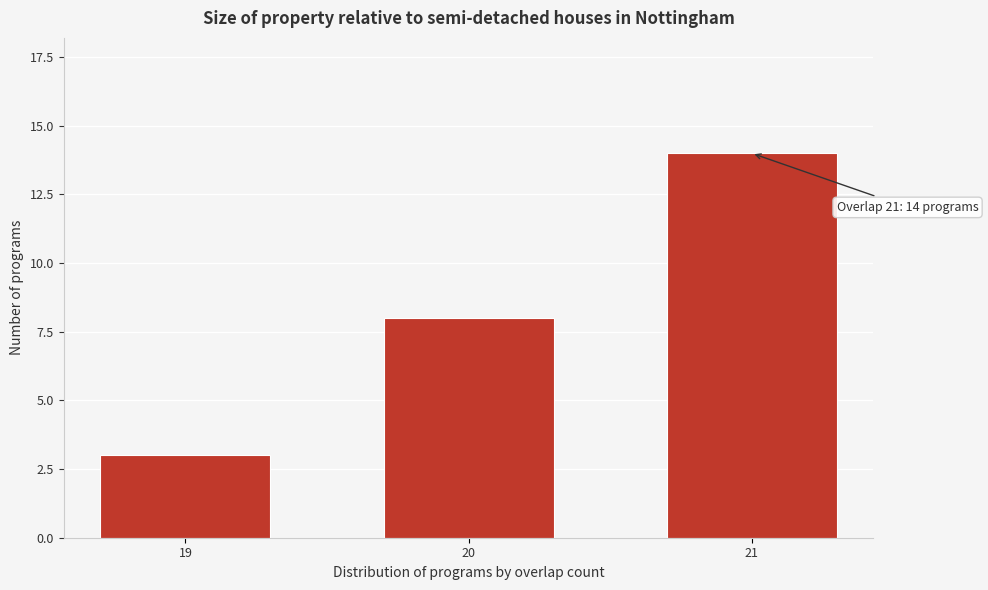

Reading right to left, extract all data points from this chart.

14	8	3